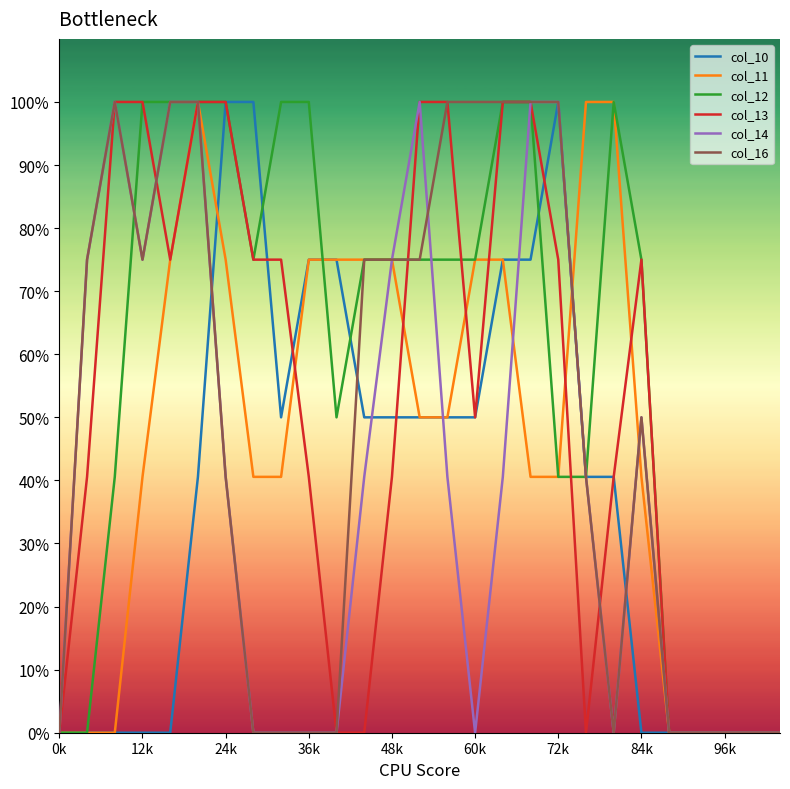

What are all the series names shown in the legend?

col_10, col_11, col_12, col_13, col_14, col_16